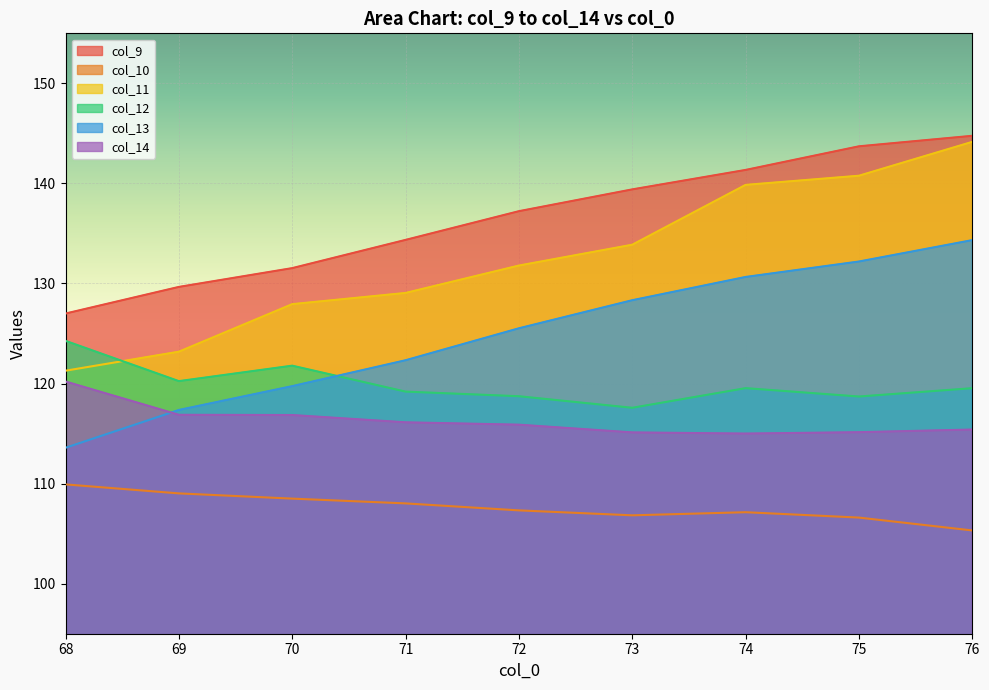

What is the maximum value for col_11?

144.2